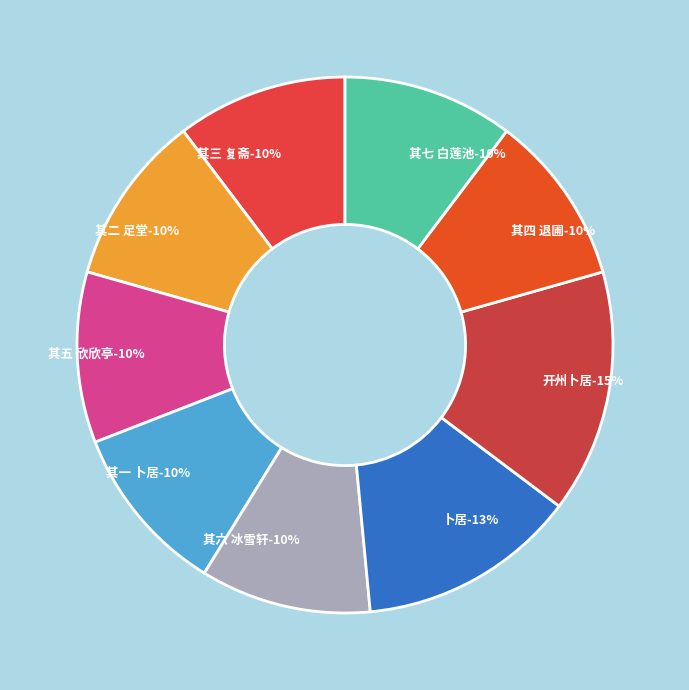

How many slices are in this pie chart?

9